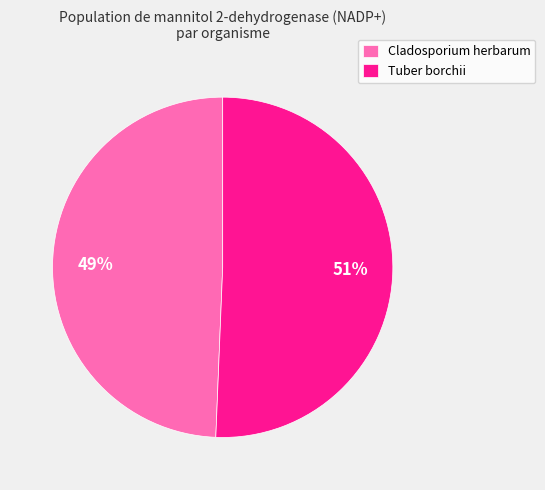

To the nearest percent, what portion does Cladosporium herbarum represent?

49%